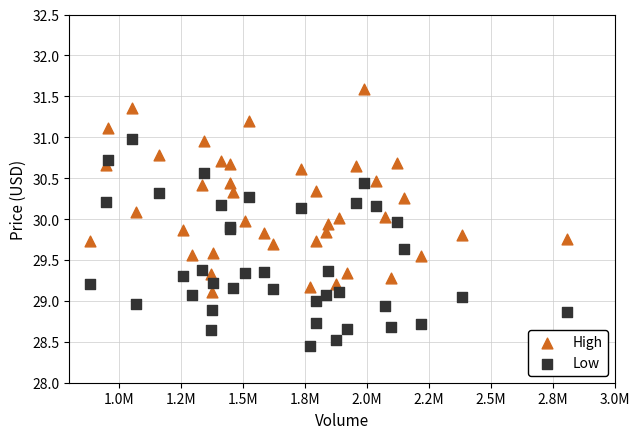

Which series reaches the maximum Y coordinate?

High